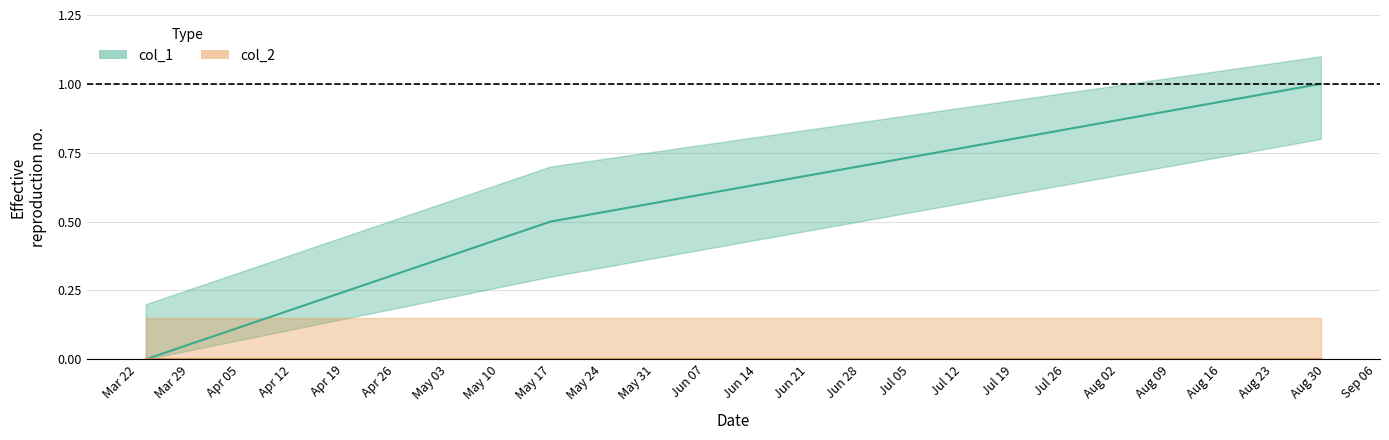

The chart shows a value of 1.6 at 1630447497. True or false?

False